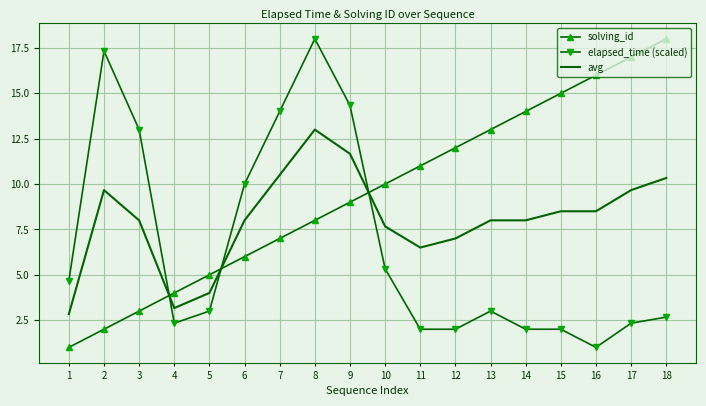

The value of solving_id at 4 is 4.0. True or false?

True